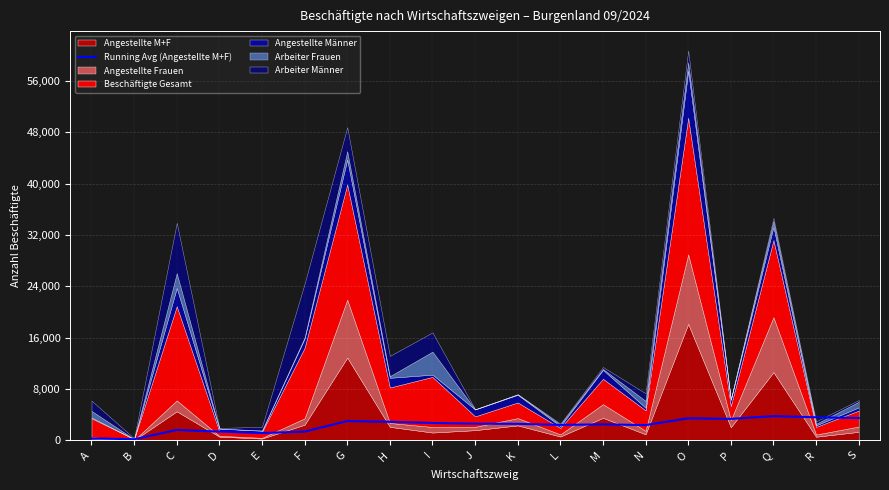

Where is the data nearest to the value 1975?

C